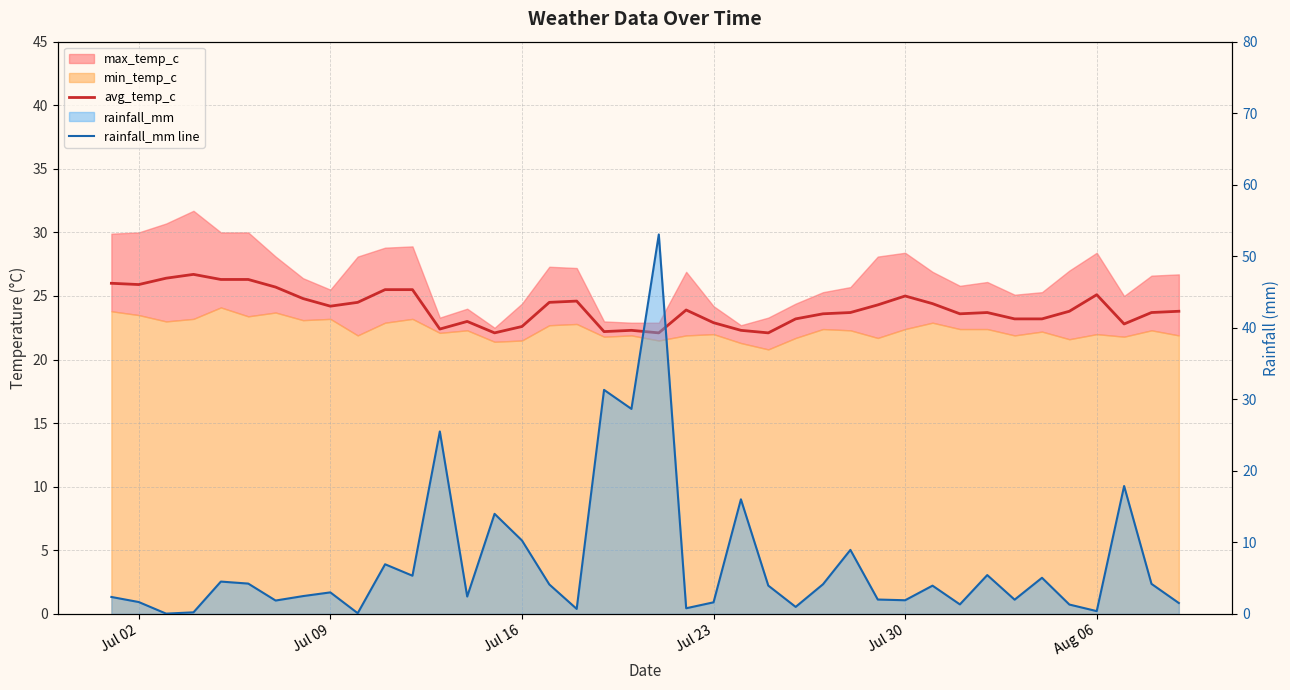

Is the value of avg_temp_c at Aug 06 greater than the value of rainfall_mm line at Jul 09?

Yes